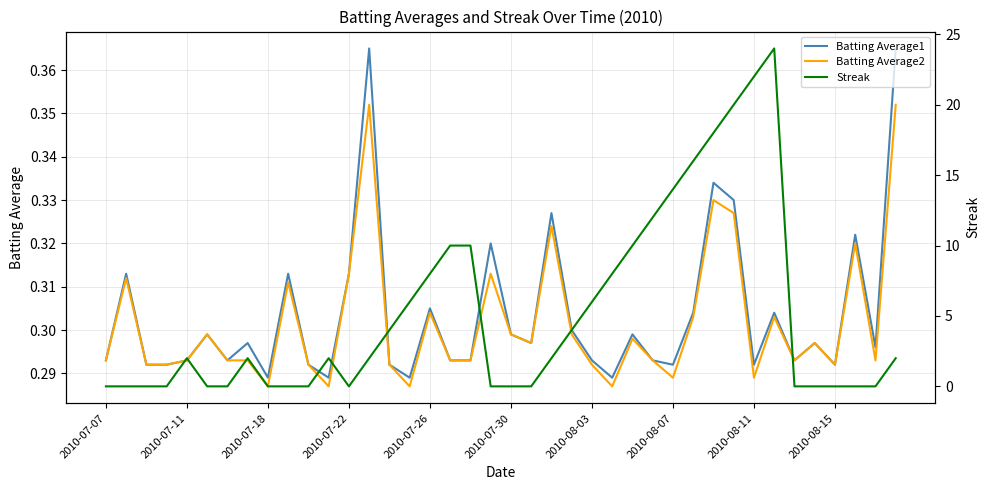

True or false: Batting Average1 has more than 0 points higher than both neighbors.

True